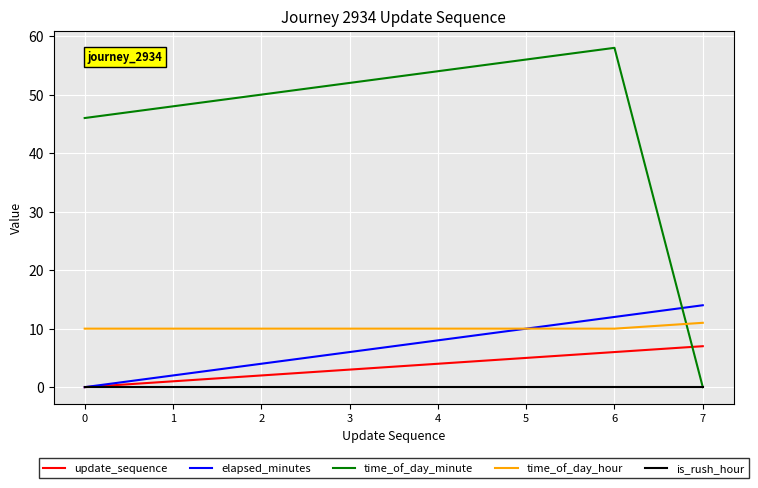

List the series in order of their peak value, highest first.

time_of_day_minute, elapsed_minutes, time_of_day_hour, update_sequence, is_rush_hour